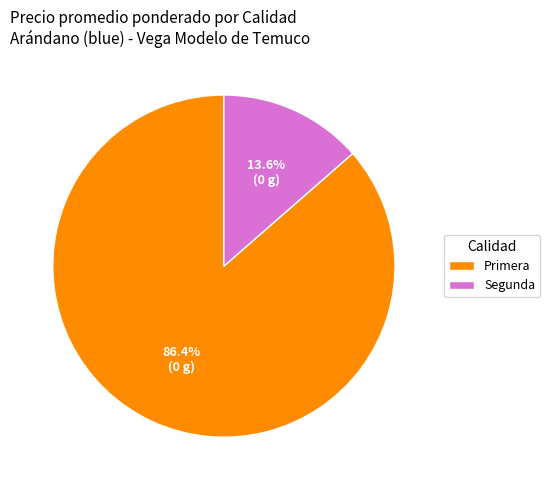

Between Primera and Segunda, which is larger?

Primera